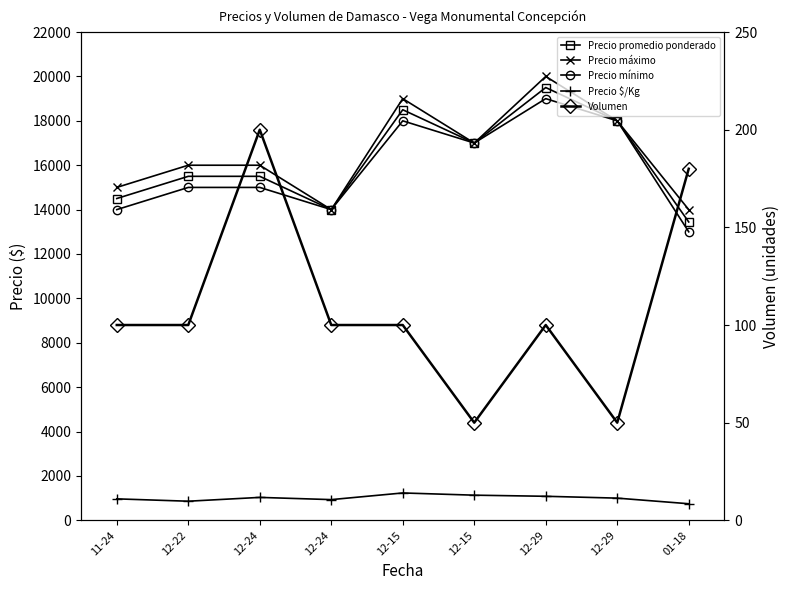

What is the difference between the highest and lowest values at 12-29?

19900